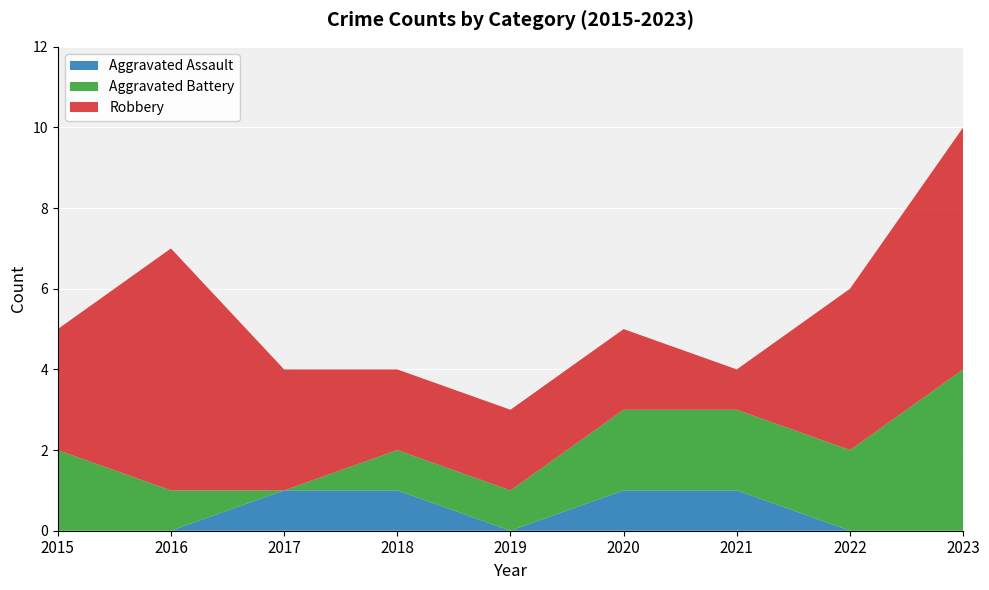

Reading left to right, what are all the values shown in this chart?

Aggravated Assault: 2015=0	2016=0	2017=1	2018=1	2019=0	2020=1	2021=1	2022=0	2023=0
Aggravated Battery: 2015=2	2016=1	2017=0	2018=1	2019=1	2020=2	2021=2	2022=2	2023=4
Robbery: 2015=3	2016=6	2017=3	2018=2	2019=2	2020=2	2021=1	2022=4	2023=6